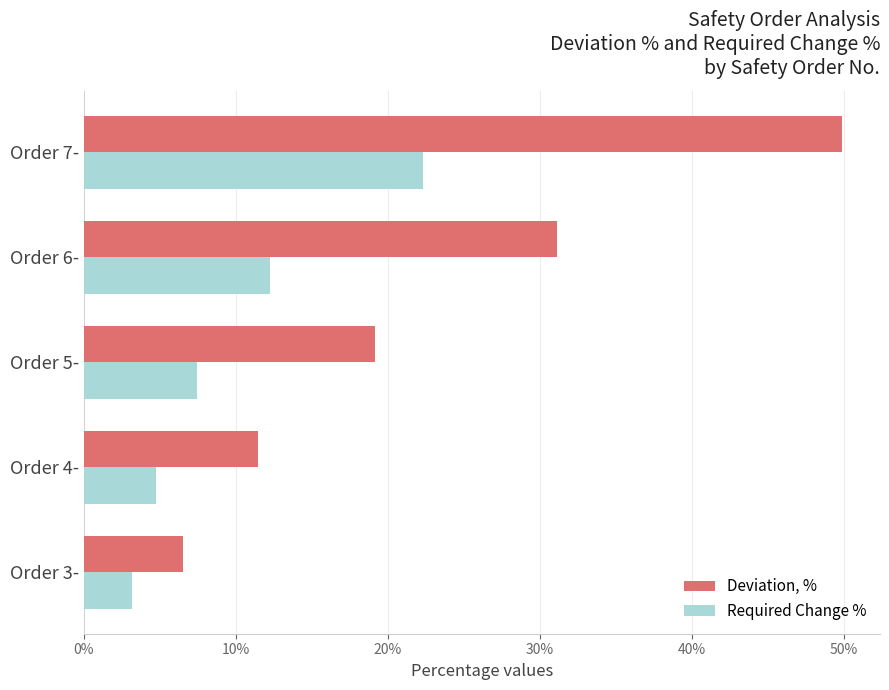

Is it true that Deviation, % equals 11.4 at Order 4-?

True